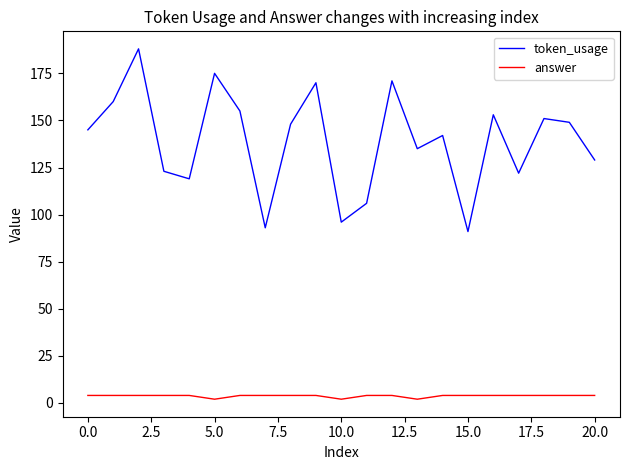

What is the highest value of the token_usage series?

188